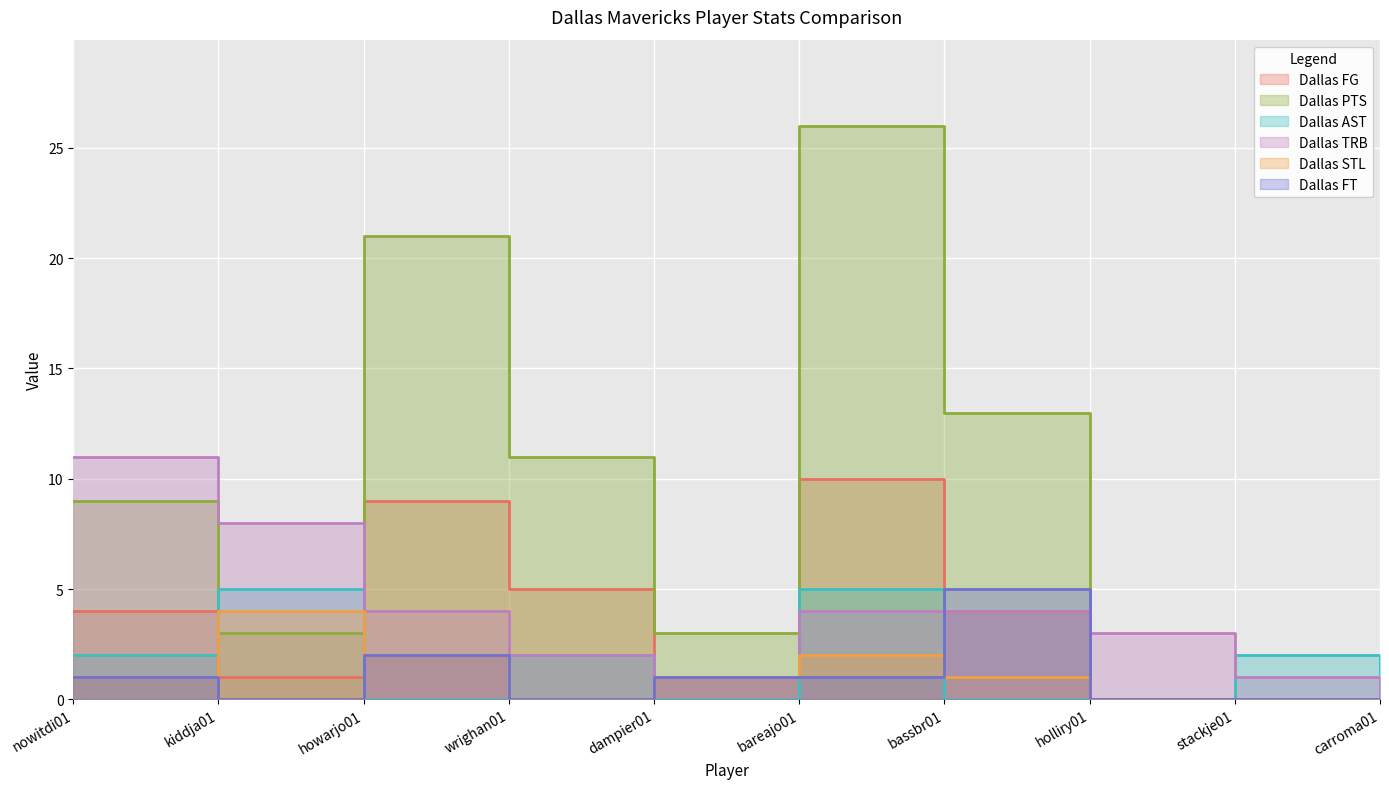

The value of Dallas FG at kiddja01 is 1. True or false?

False